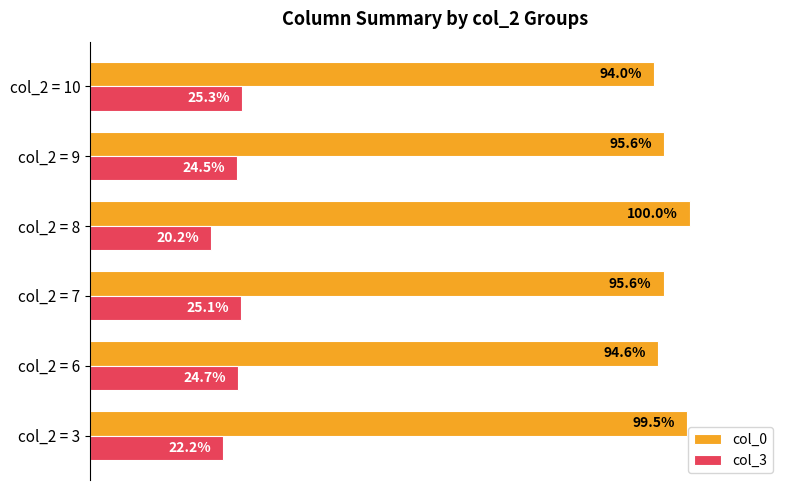

Is the value of col_3 at col_2 = 7 greater than the value of col_0 at col_2 = 10?

No